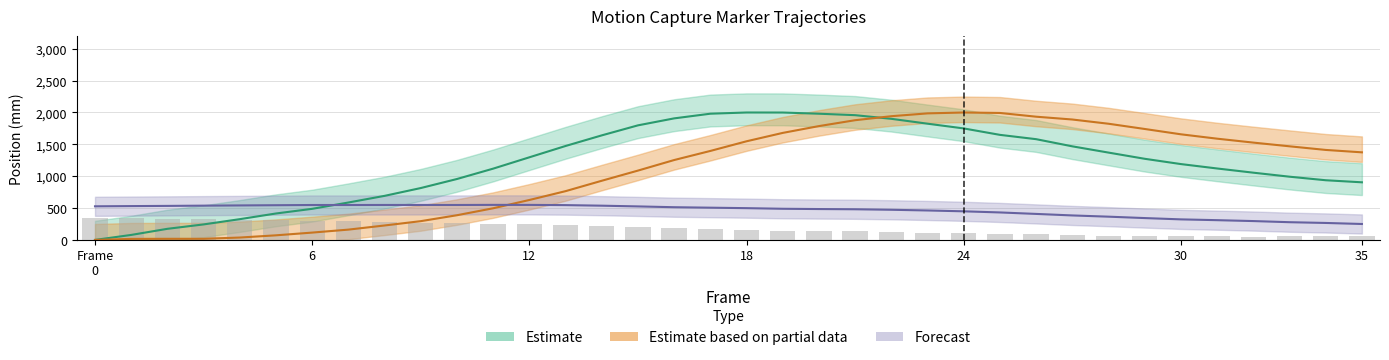

What is the total value across all series at 32?

2928.8